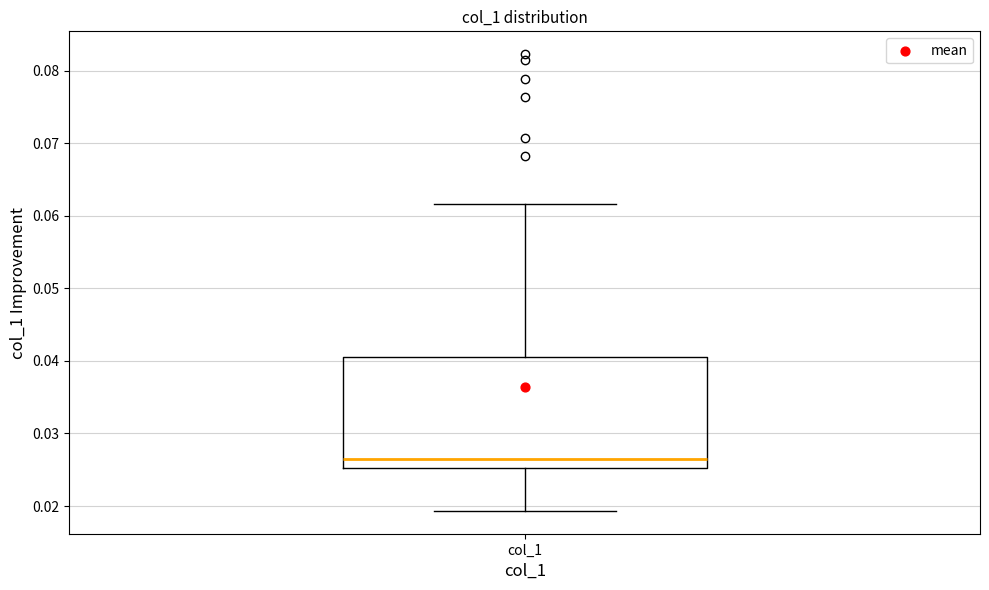

Read this box plot against the y-axis: the position of the median line, the range covered by the box, and the ends of both whiskers. The values are not printed on the chart, so give them approximately, as read against the axis.

median 0.026, box 0.025 to 0.041, whiskers 0.019 to 0.062